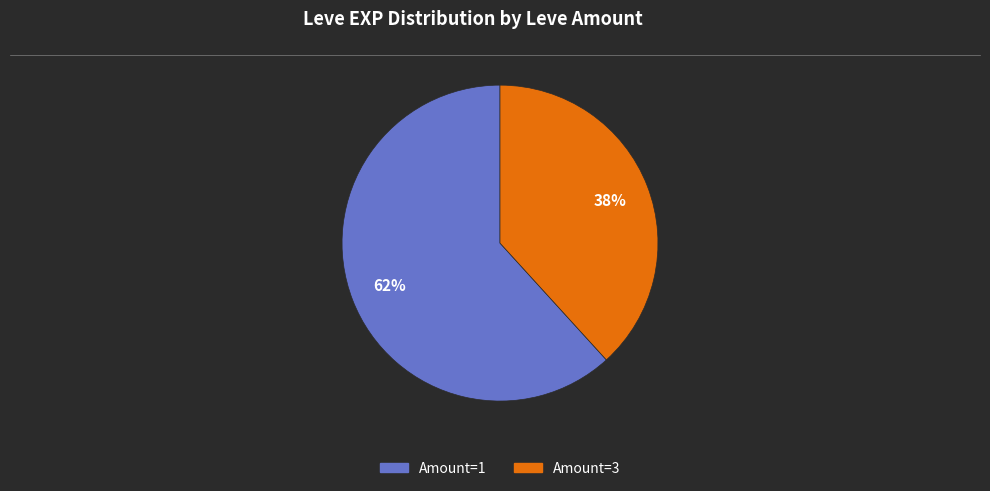

Is there a majority slice in this chart?

Yes